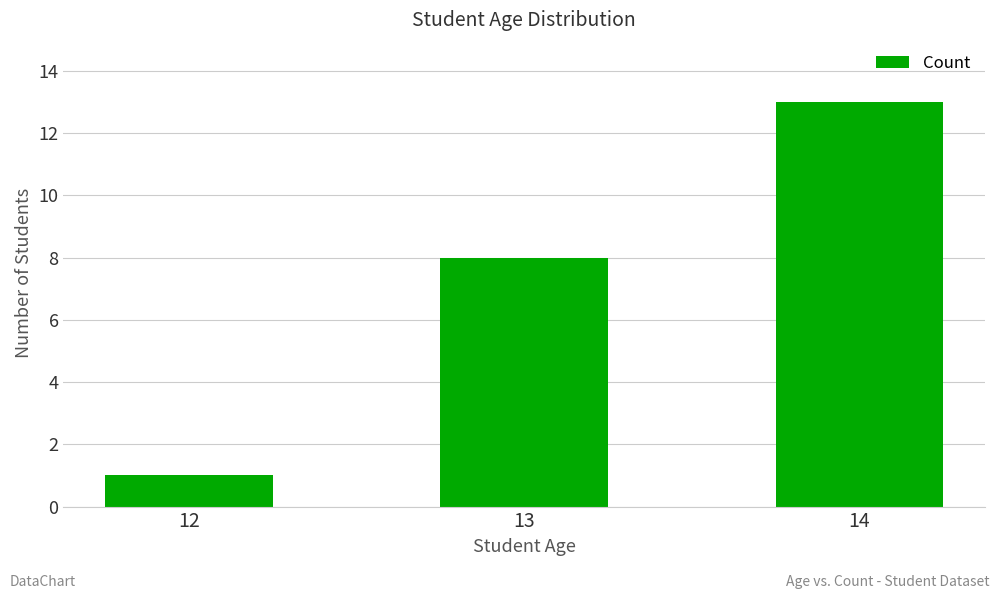

Read the value at 13, to the nearest 5.

10